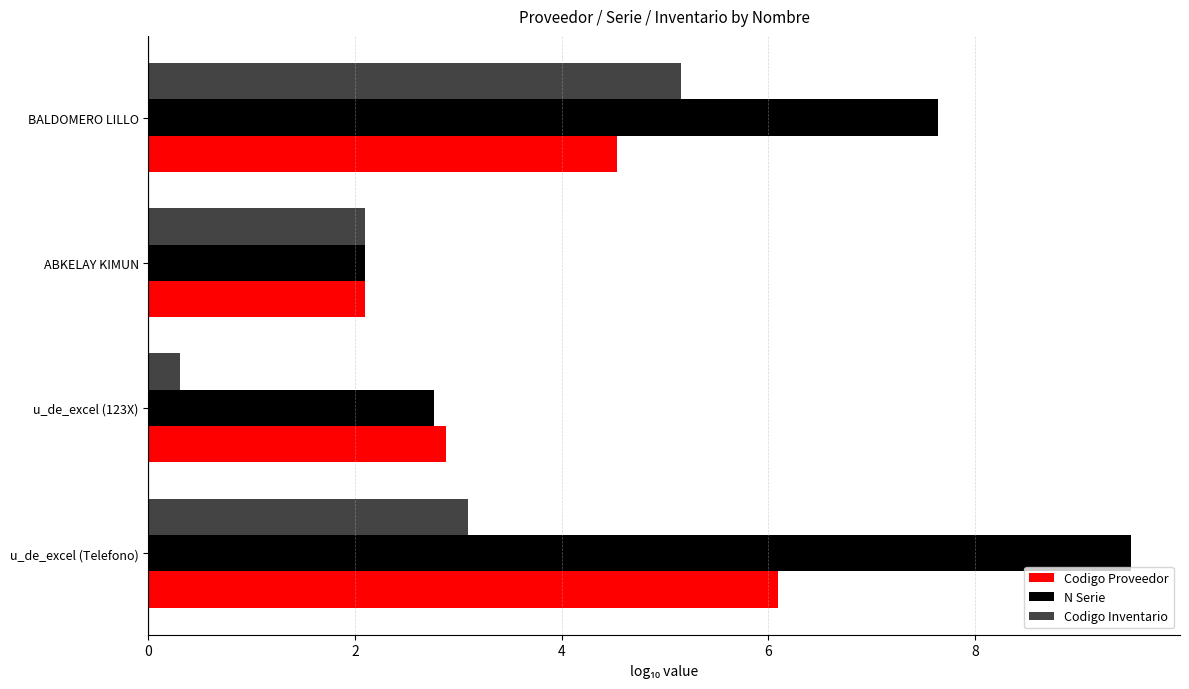

What is the difference between the maximum and second lowest values in the Codigo Inventario series?

3.1